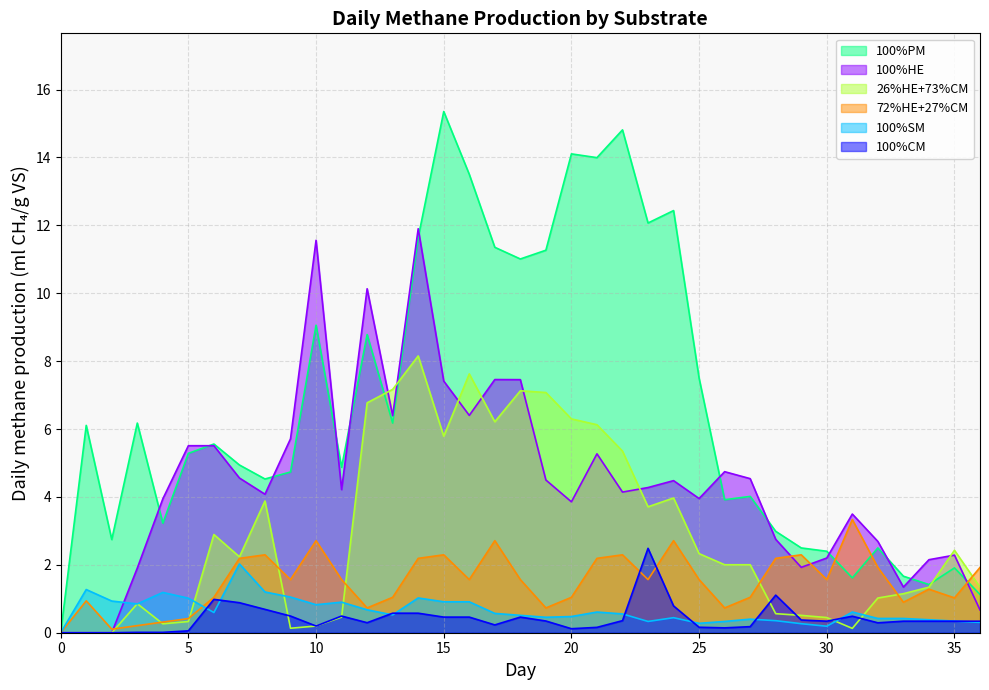

Where is 100%SM nearest to the value 1?

5